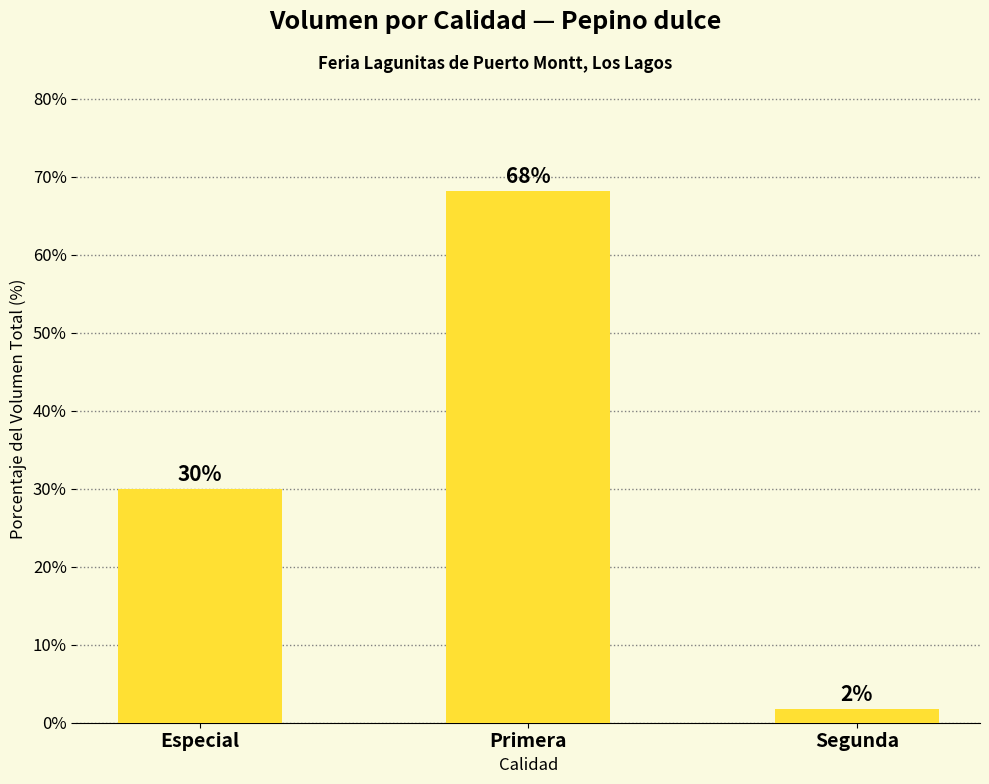

What is the sum of all values?

100.0